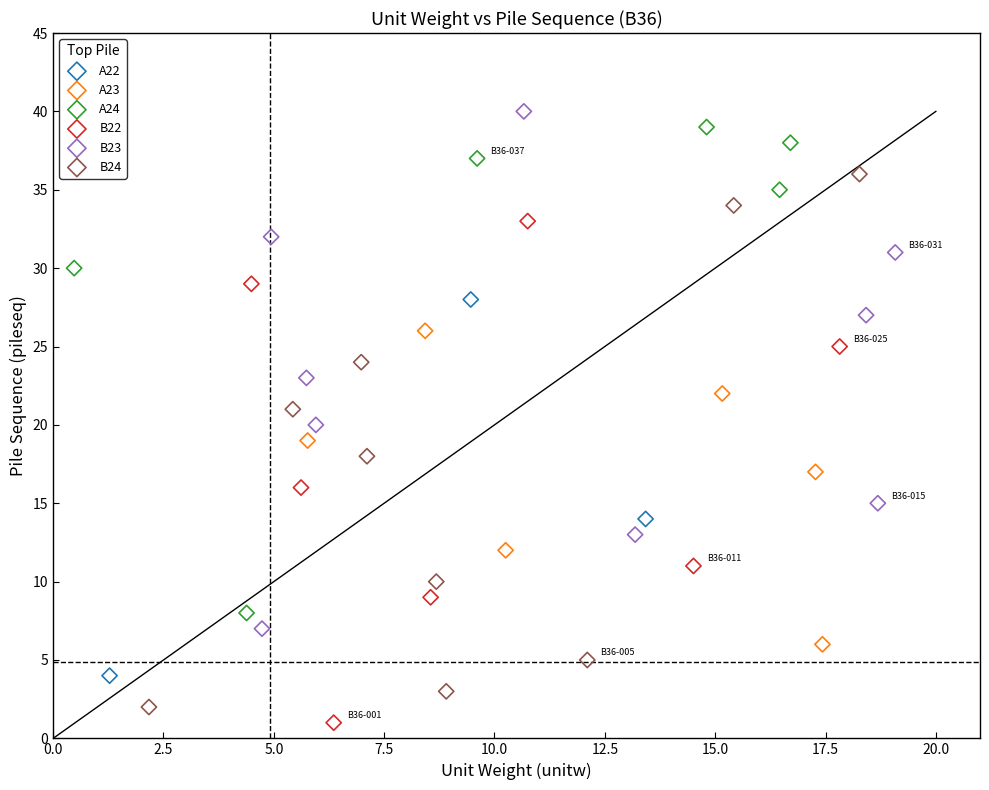

Which series has the widest spread of Y values?

B24